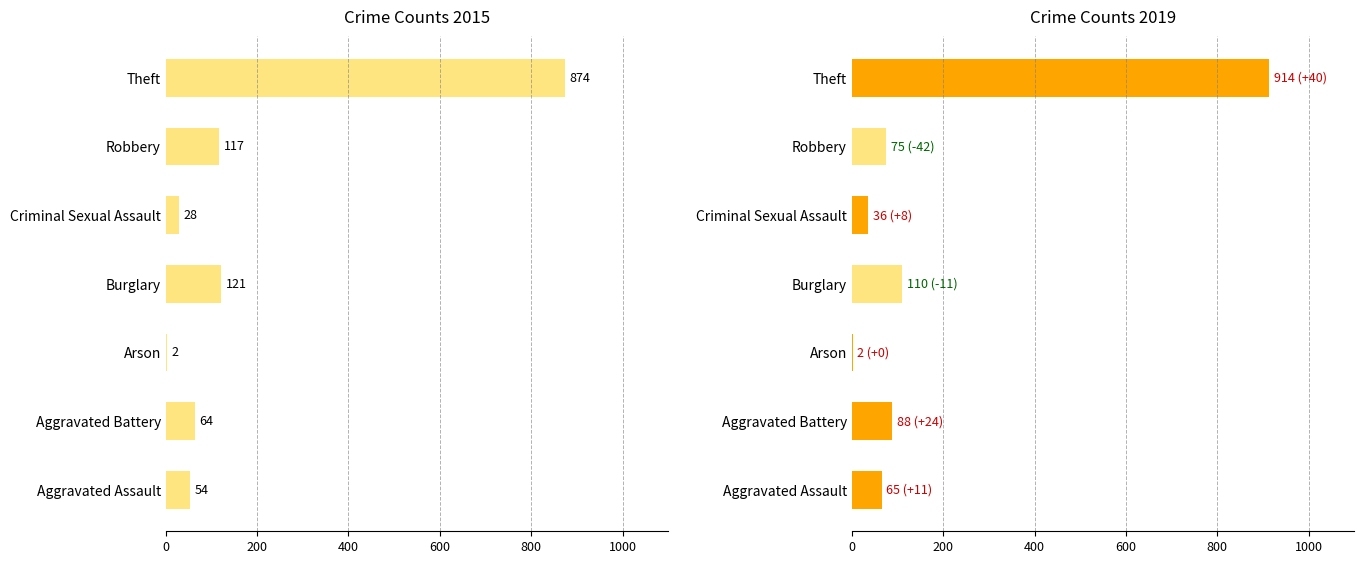

Which category has the lowest value across all series?

Arson